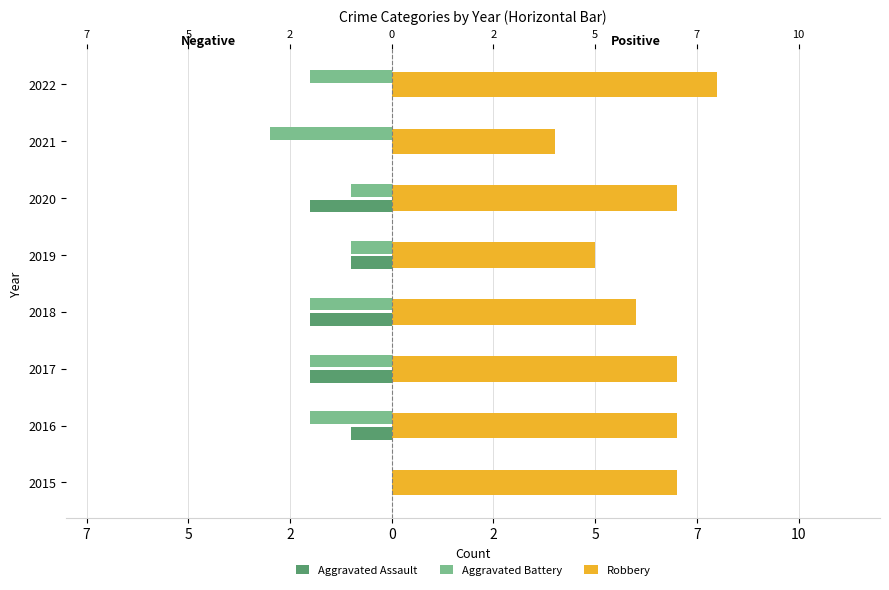

What is the difference between the second highest and second lowest values in the Aggravated Battery series?

1